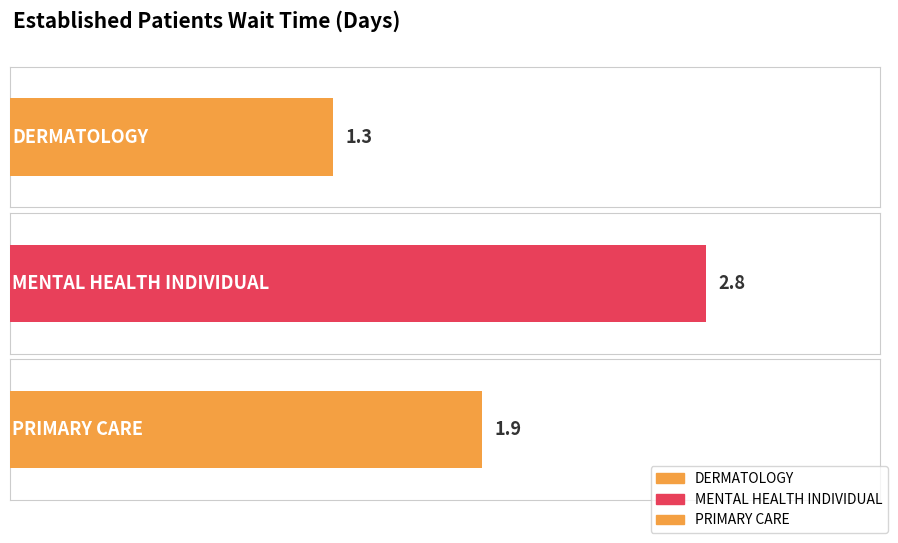

How many bars are there in total?

3